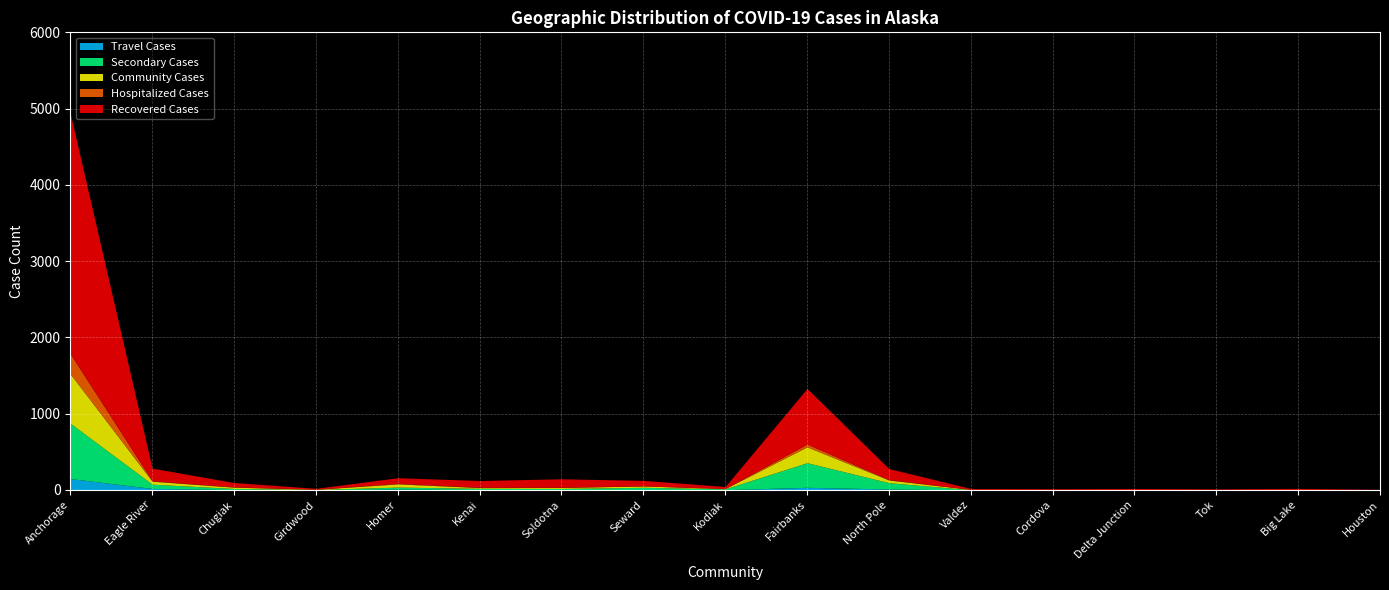

Reading left to right, transcribe all the data shown in this chart.

Travel Cases: 149	19	4	2	10	5	3	2	3	34	12	1	2	1	1	0	0
Secondary Cases: 725	56	15	3	27	16	16	32	11	323	83	1	2	3	1	2	2
Community Cases: 648	39	17	3	42	10	13	18	4	208	35	4	0	0	0	3	0
Hospitalized Cases: 263	5	4	0	7	3	3	1	0	37	5	1	0	1	1	0	0
Recovered Cases: 3151	166	57	13	74	89	111	72	27	728	145	12	11	14	10	15	5